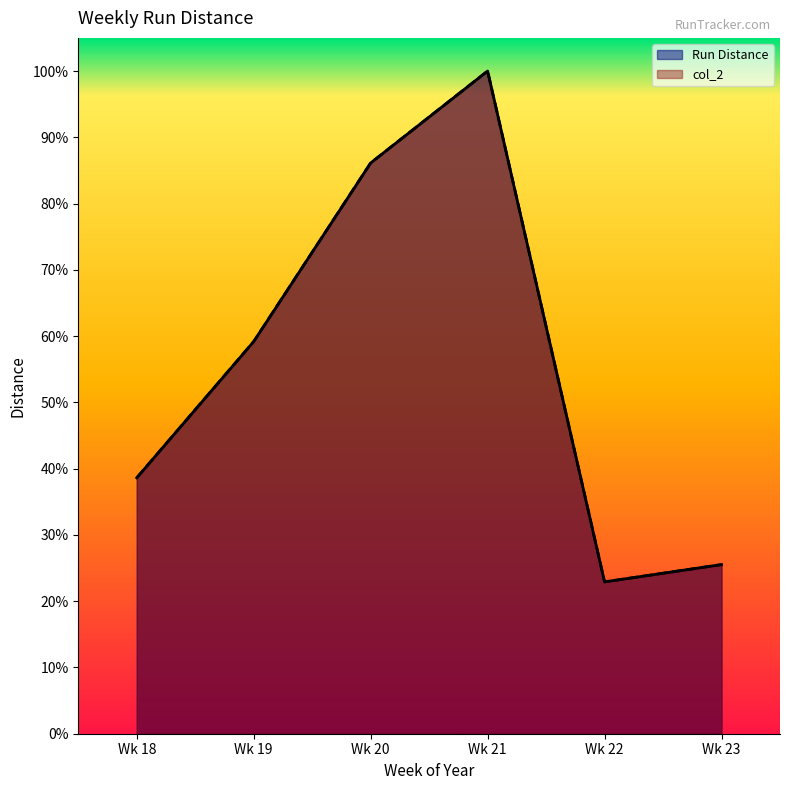

Which has a higher value, Wk 22 or Wk 20?

Wk 20